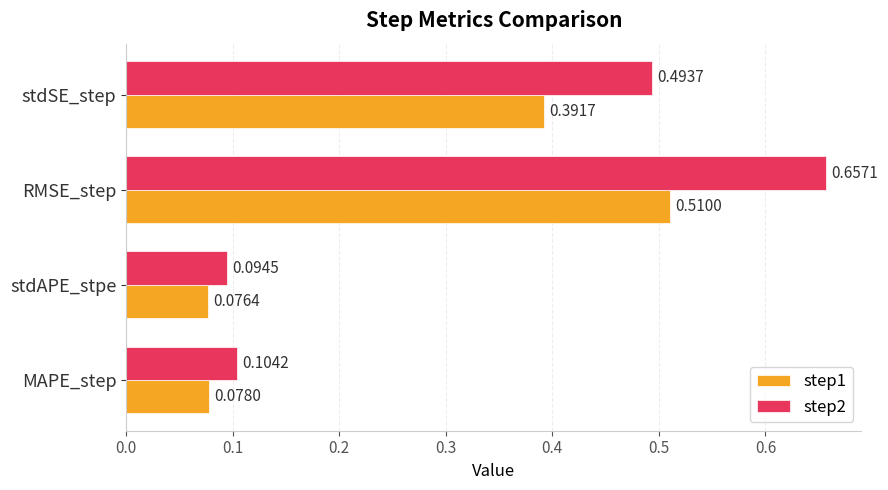

Which series changed the most between MAPE_step and stdAPE_stpe?

step2